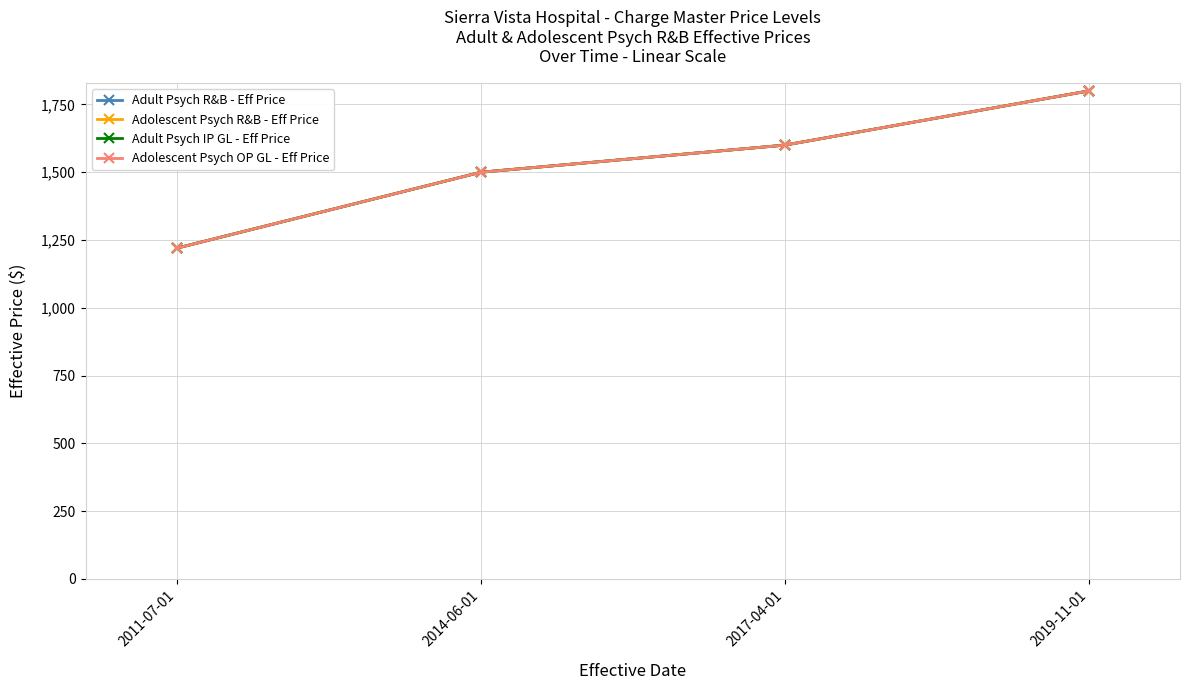

What is the difference between the maximum and second lowest values in the Adolescent Psych R&B - Eff Price series?

300